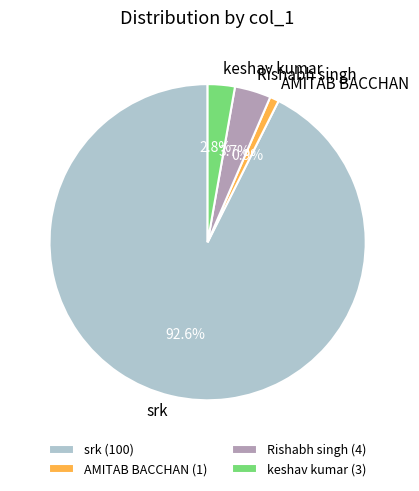

What percentage is the srk slice, to the nearest percent?

93%